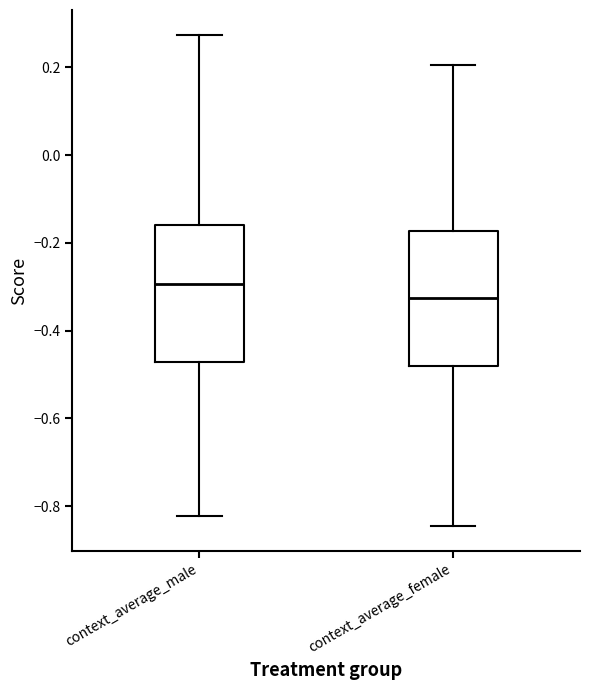

Where is the upper edge of the box for context_average_male on the y-axis? The values are not printed on the chart, so give them approximately, as read against the axis.

-0.16